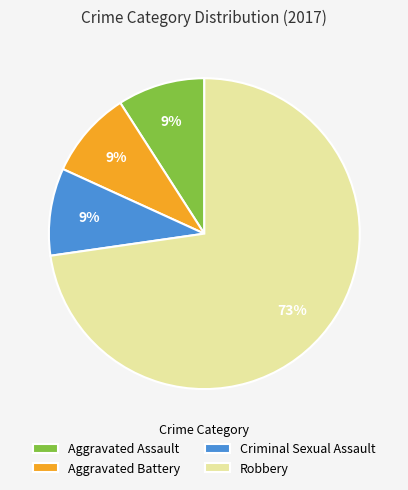

How many segments does this pie chart have?

4